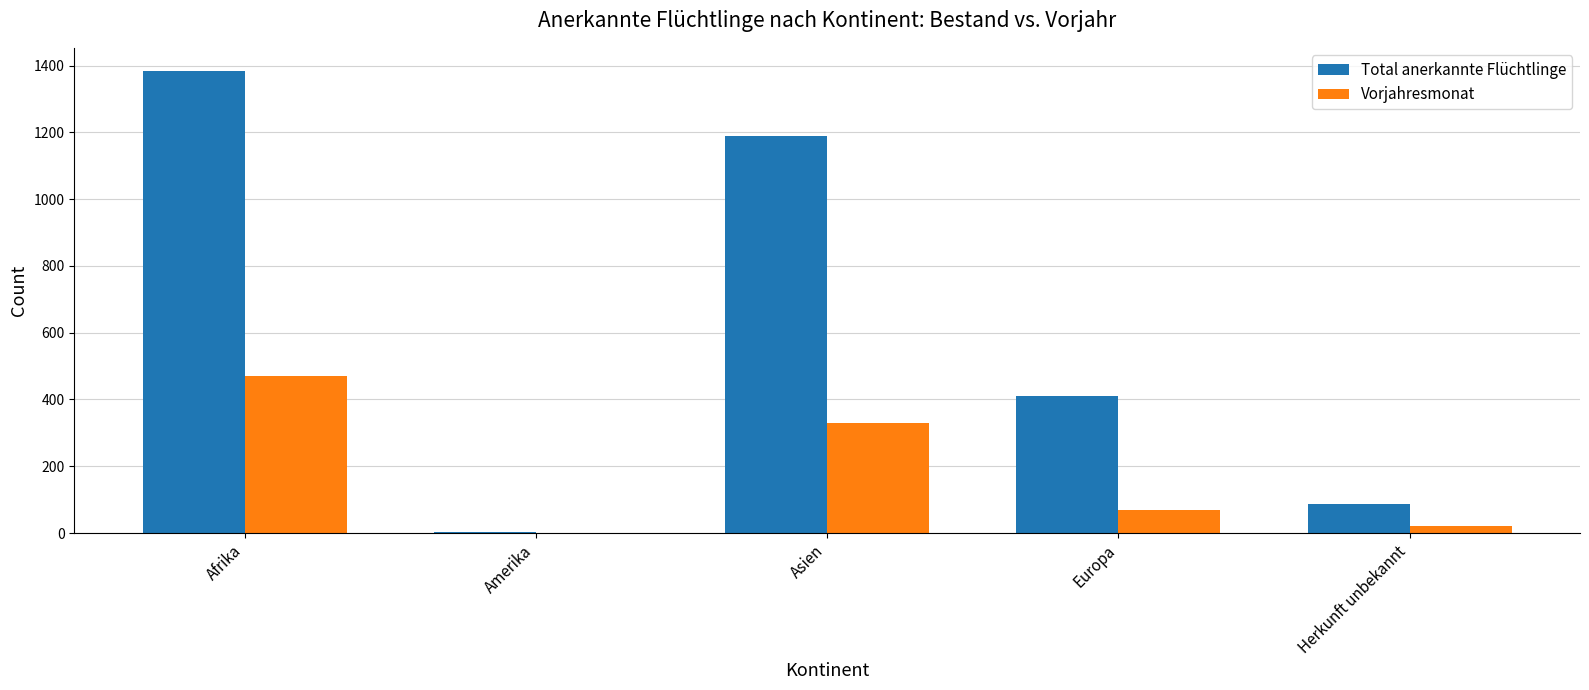

True or false: Vorjahresmonat has a value of 69 at Europa.

True